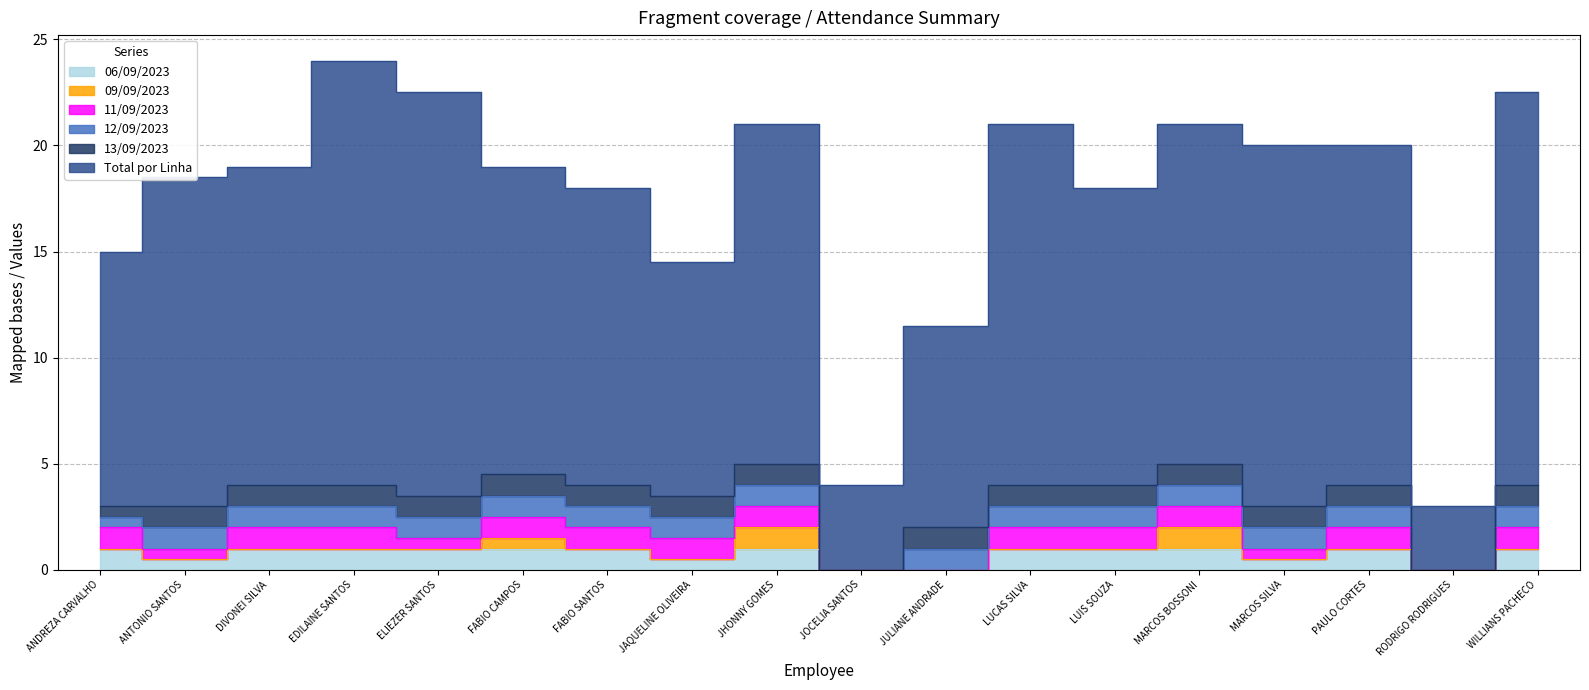

True or false: 11/09/2023 has more than 0 interior local peaks.

True